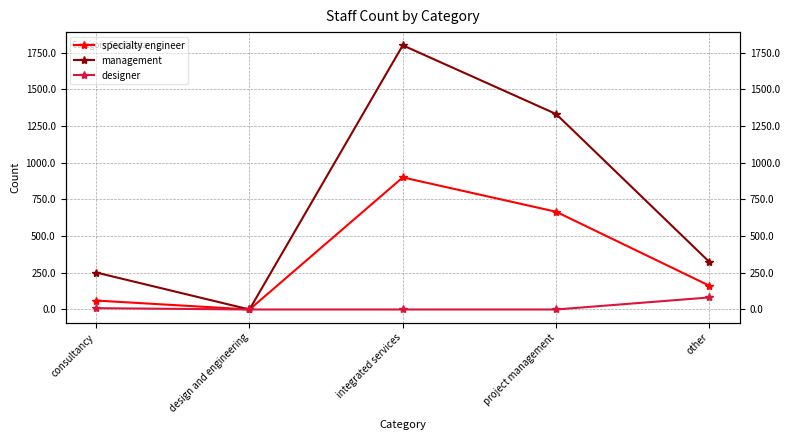

How many lines are shown in the chart?

3